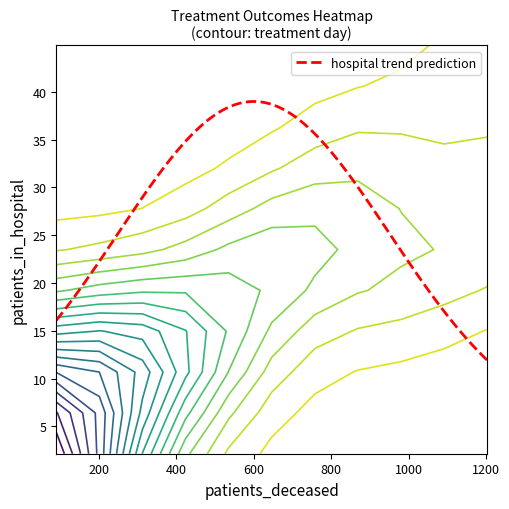

At how many categories does at least one series exceed 23?

5